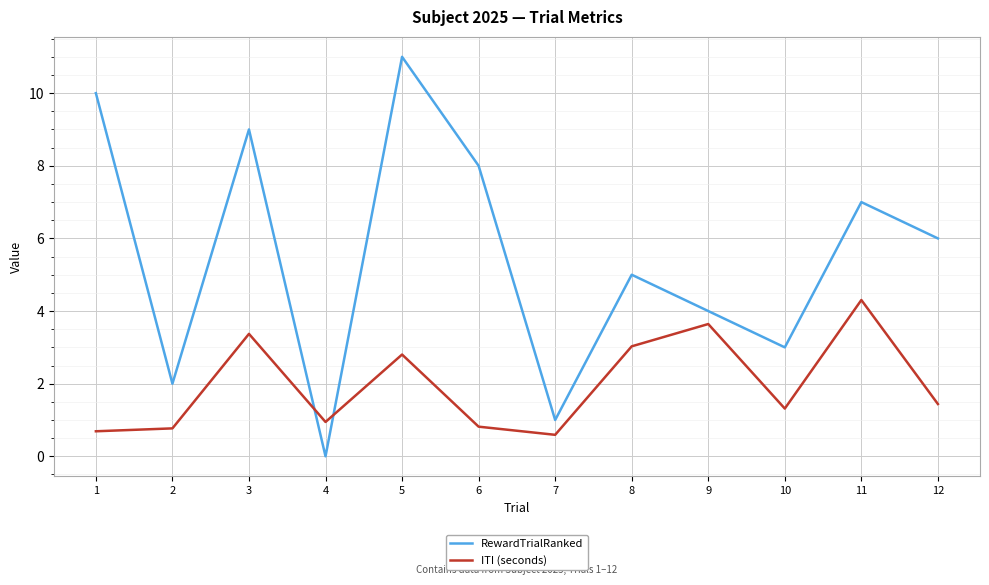

What is the difference between the highest and lowest values at 11?

2.7